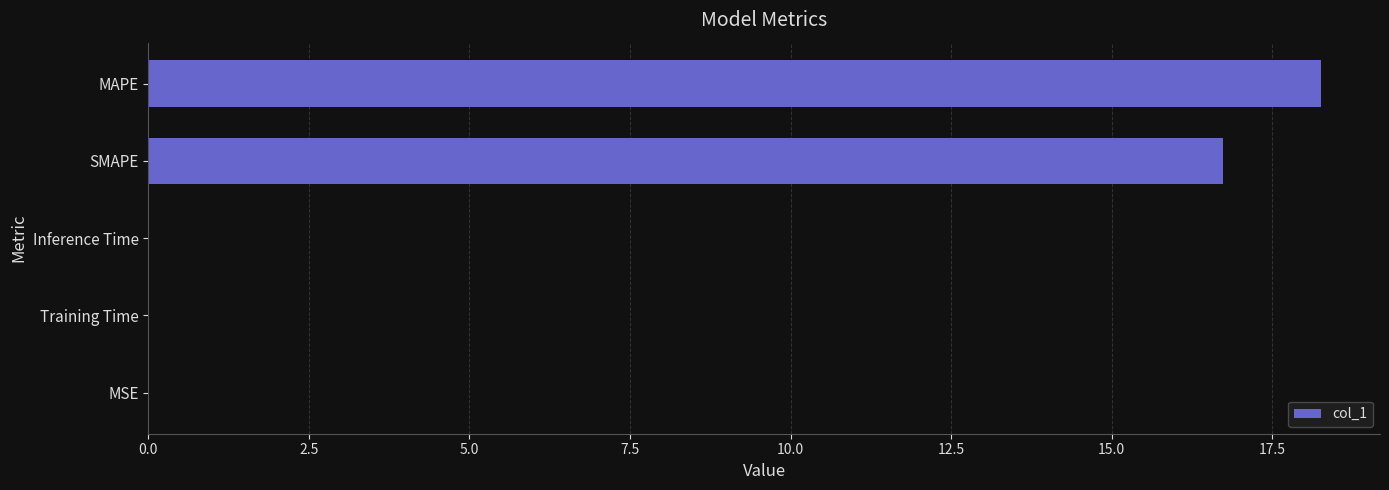

Approximately how many times larger is the value at MAPE compared to SMAPE?

1.1